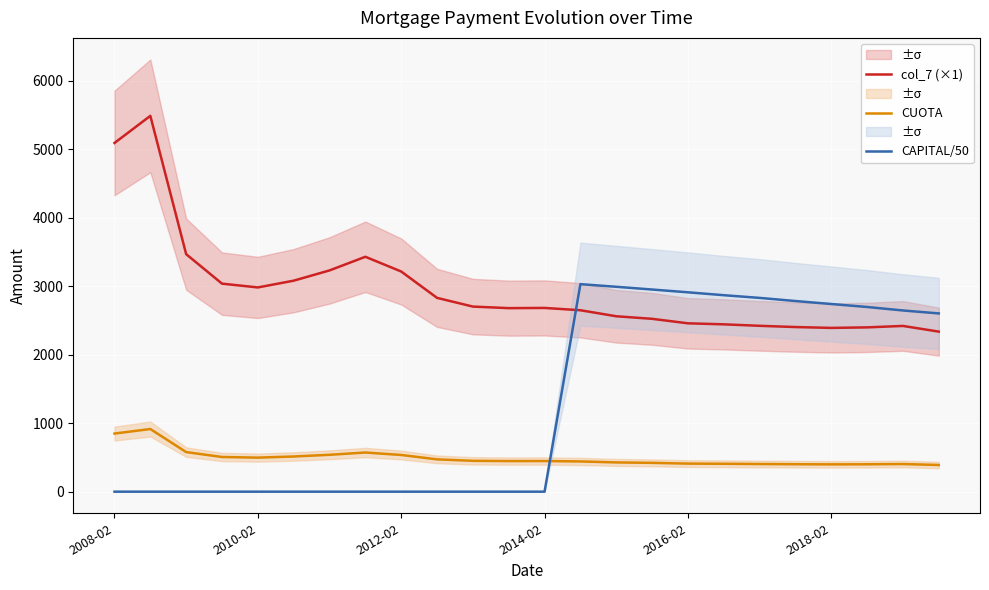

The value of col_7 (×1) at 2012-02 is 5327.2. True or false?

False